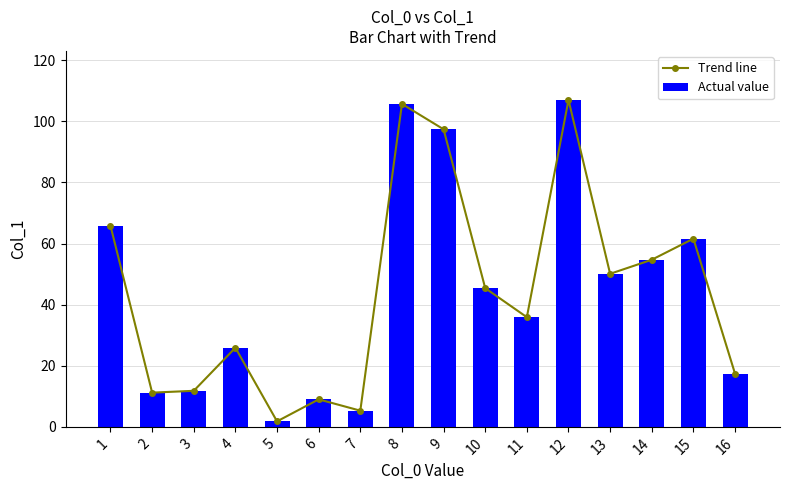

What is the average value of the Actual value series?

44.1